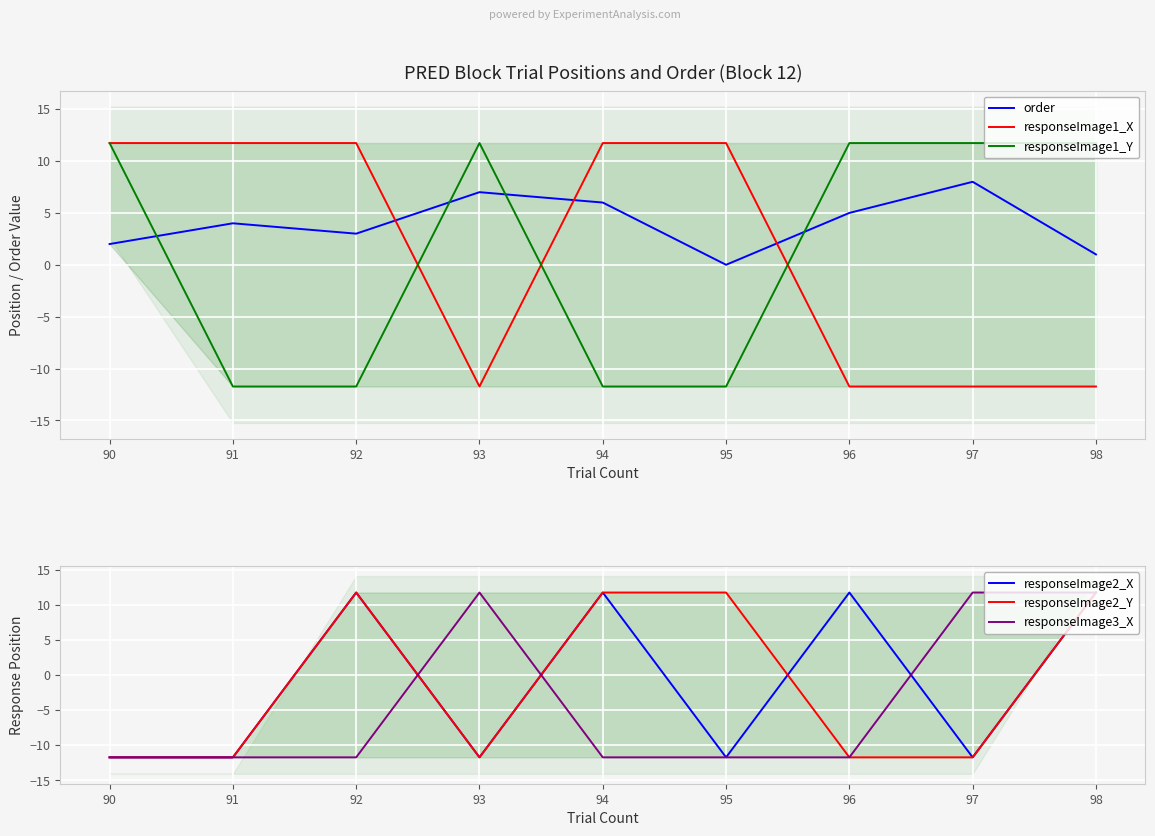

True or false: order has a value of 3 at 92.

True